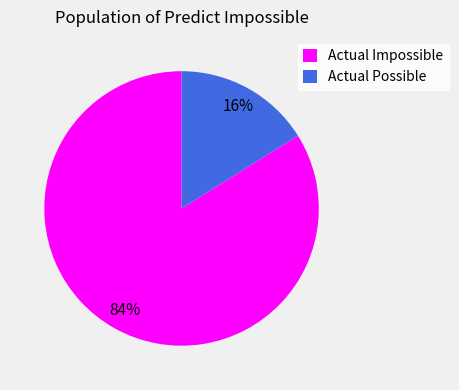

Does any single category account for the majority?

Yes